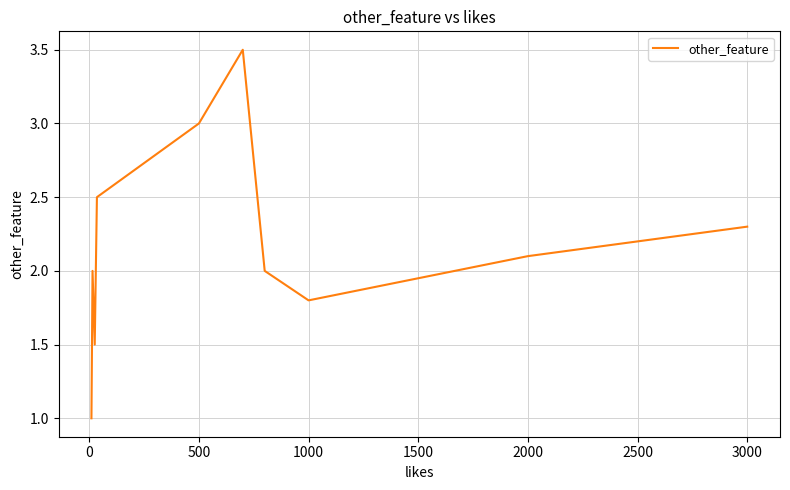

What is the difference between the maximum and minimum values?

2.5